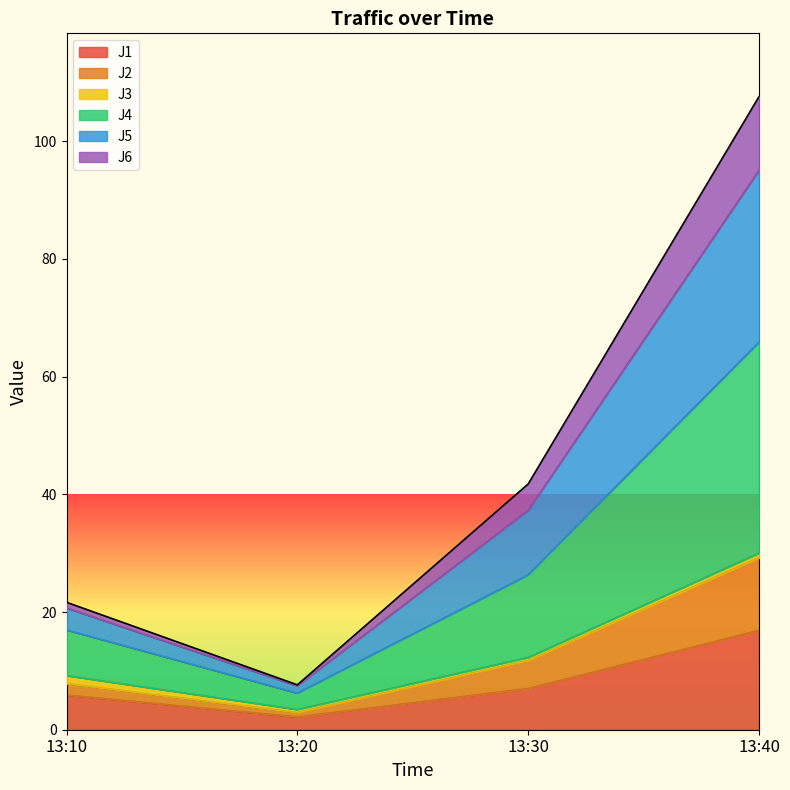

True or false: J4 has a value of 33.3 at 13:10.

False